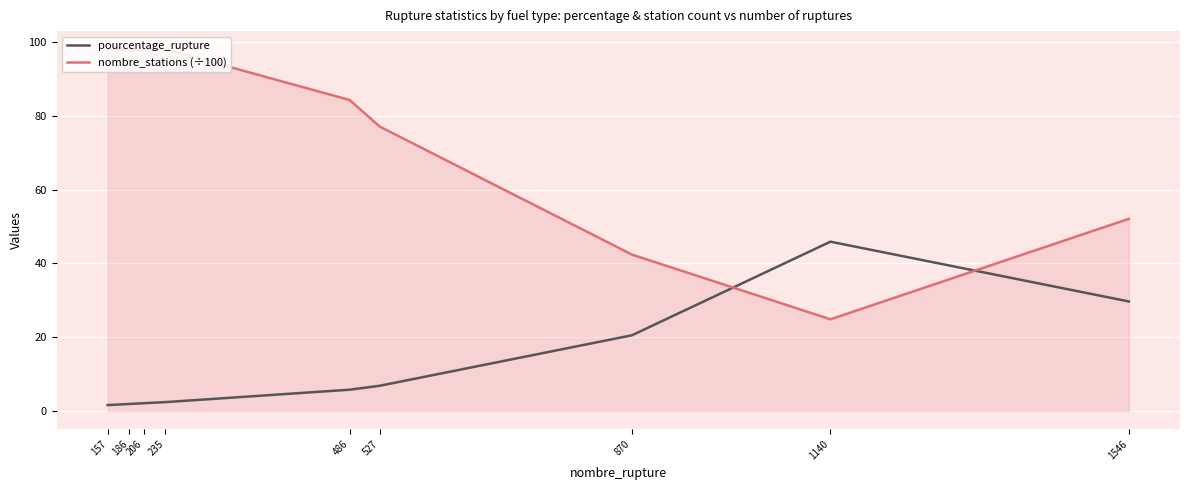

How many lines are shown in the chart?

2